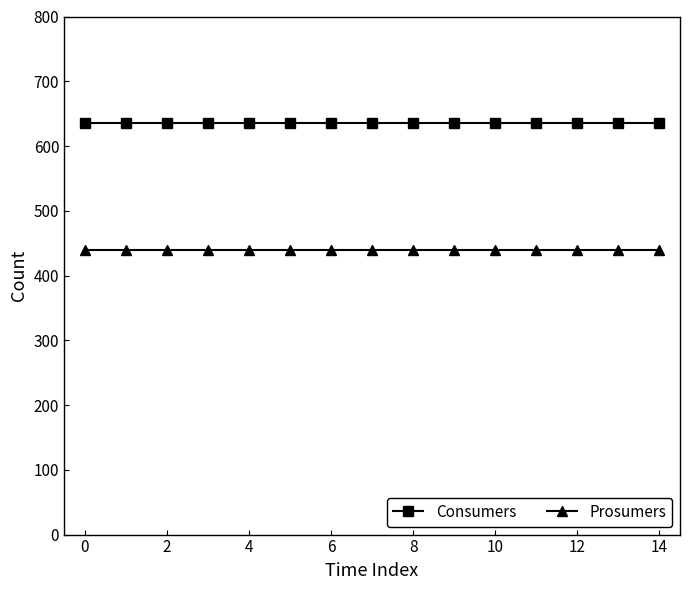

True or false: Consumers and Prosumers intersect in this chart.

False